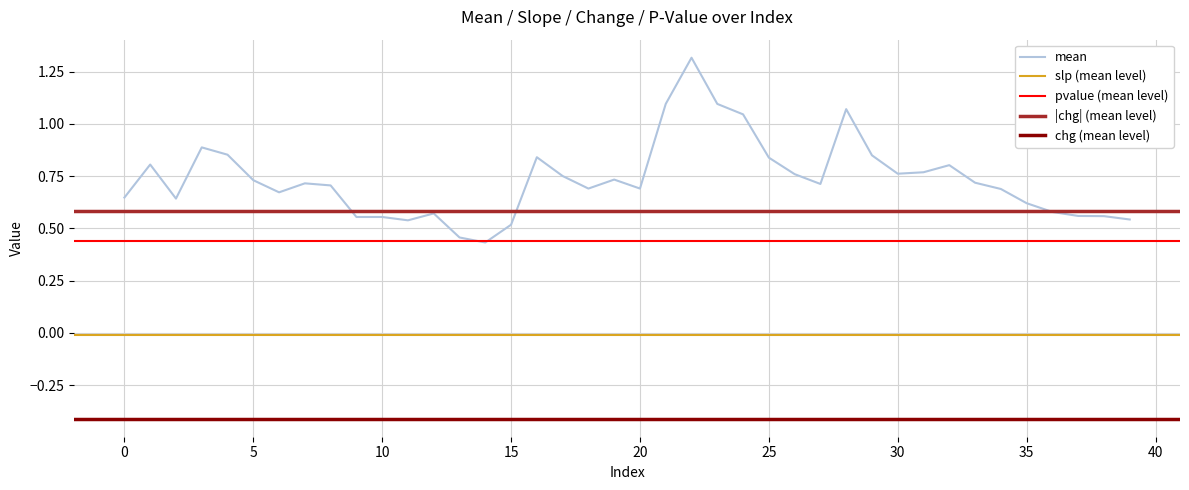

What is the total value across all series at 11?

1.2